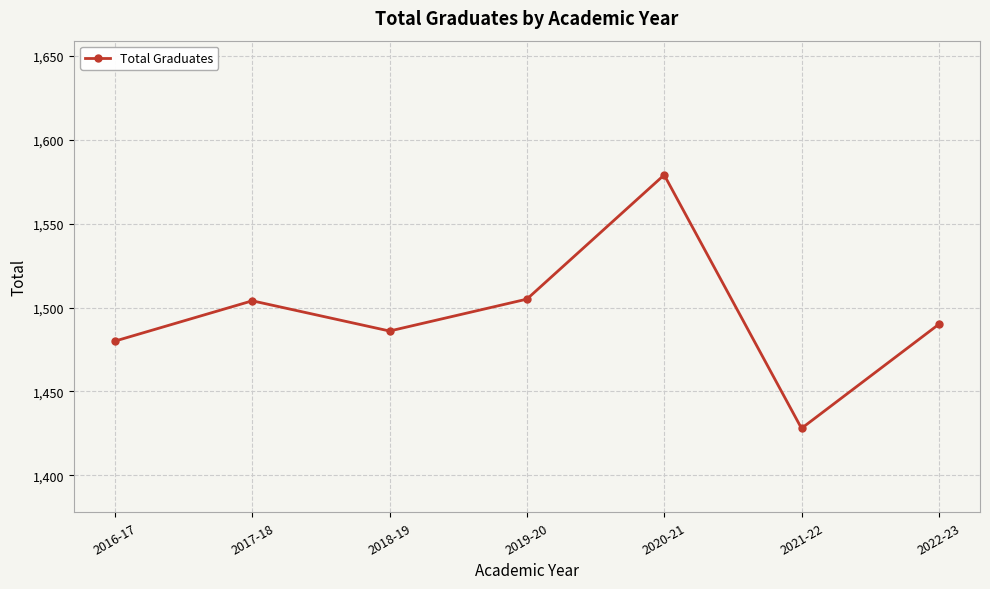

The value at 2016-17 is 1480. True or false?

True